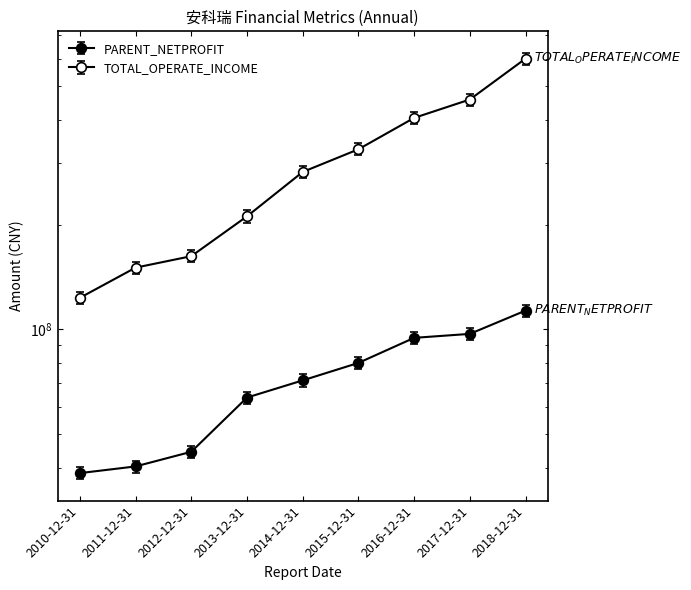

Is it true that PARENT_NETPROFIT equals 71379324.4 at 2014-12-31?

True